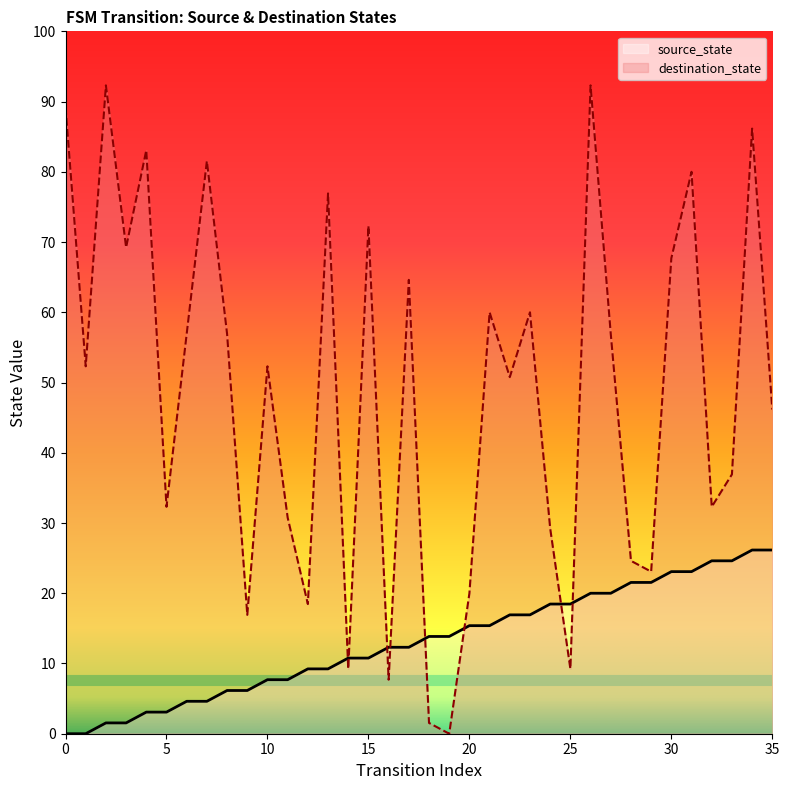

List the series in order of their peak value, highest first.

destination_state, source_state